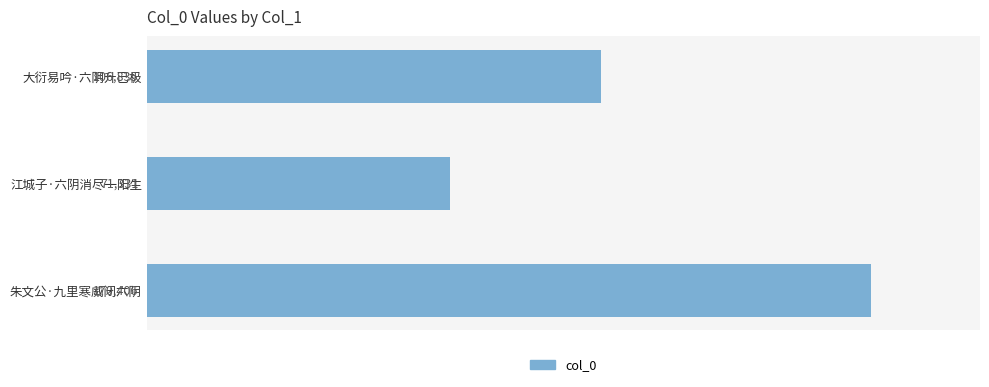

How many values are between 71331 and 170406?

3